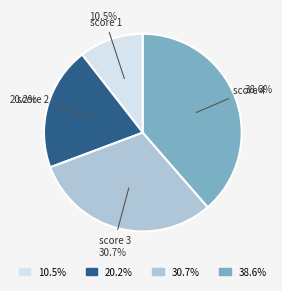

Is there a majority slice in this chart?

No